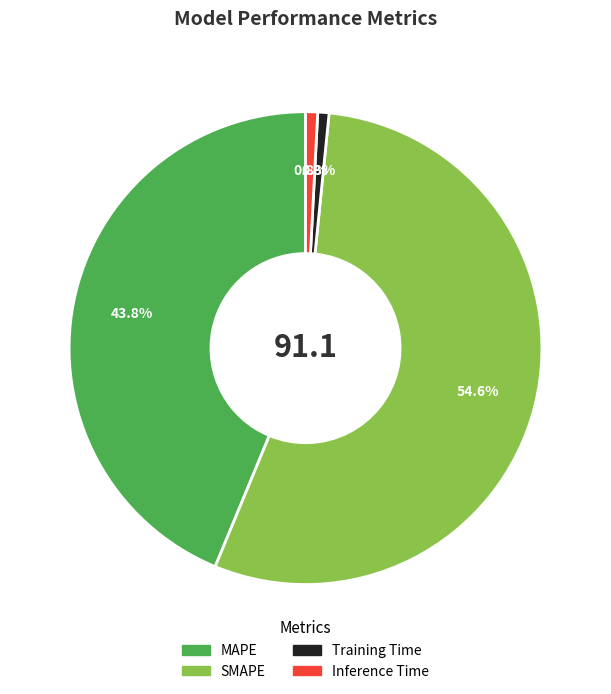

Which slice is the largest?

SMAPE